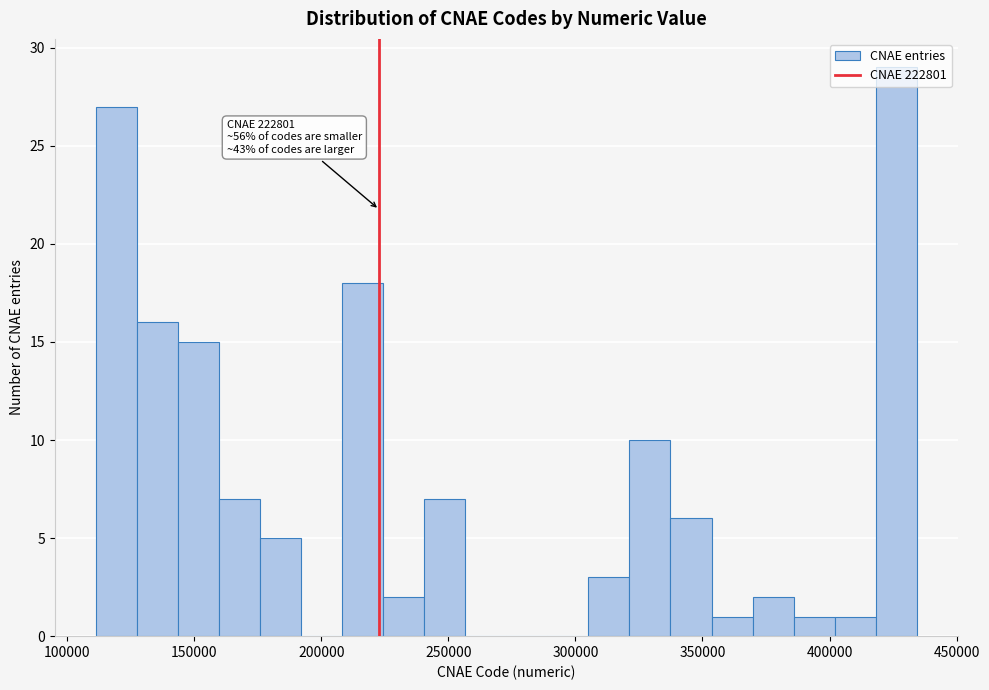

Around what value on the x-axis is the tallest bar? Give the approximate position of its centre, as read against the axis.

425000